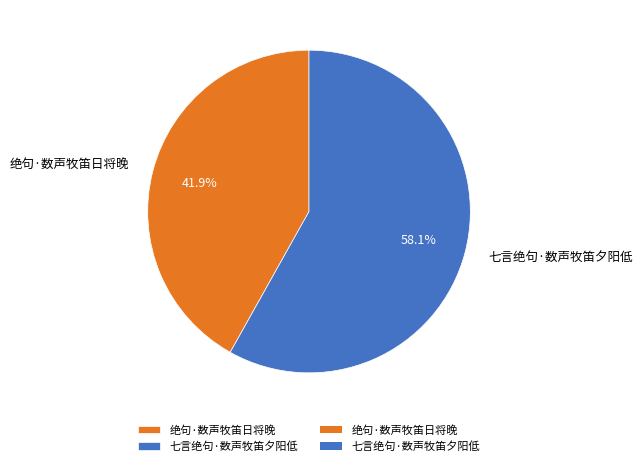

Is it true that 七言绝句·数声牧笛夕阳低 is 58% of the pie?

True